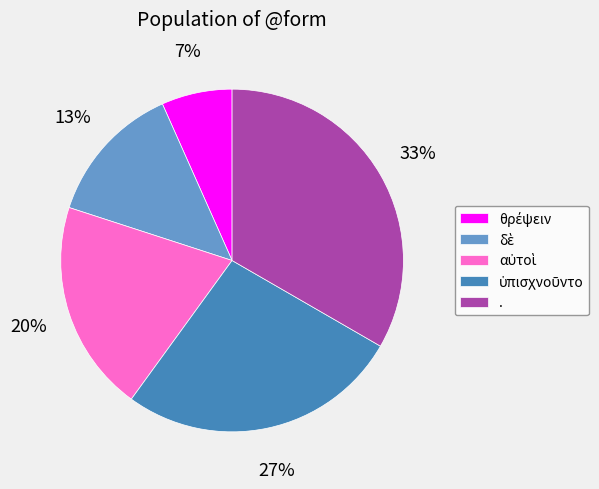

Which slice is the largest?

.